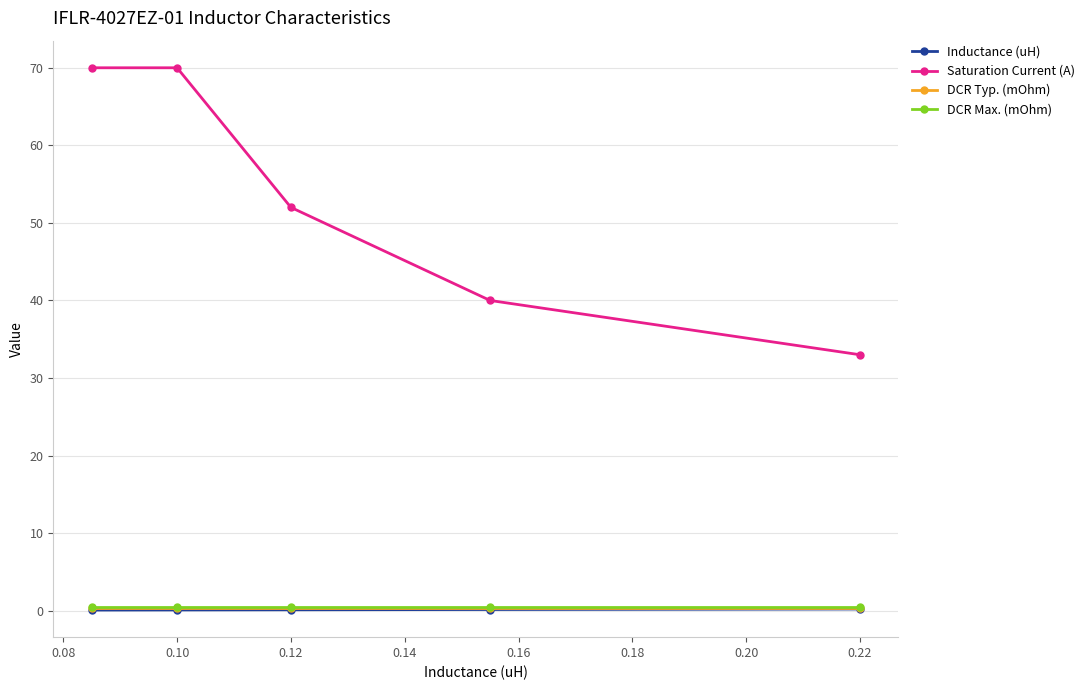

True or false: Saturation Current (A) and DCR Max. (mOhm) cross at least once.

False